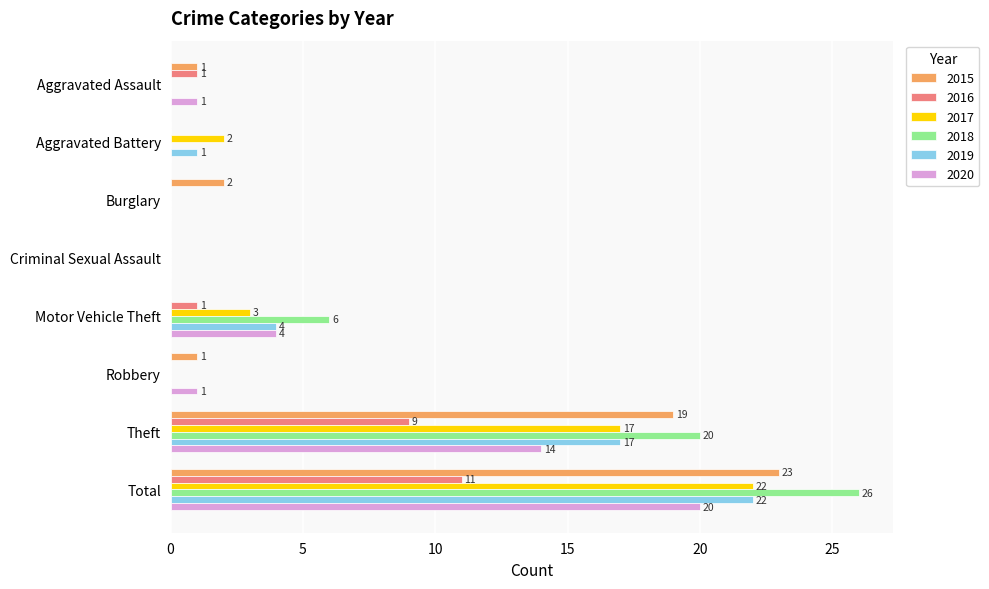

What are all the series names shown in the legend?

2015, 2016, 2017, 2018, 2019, 2020